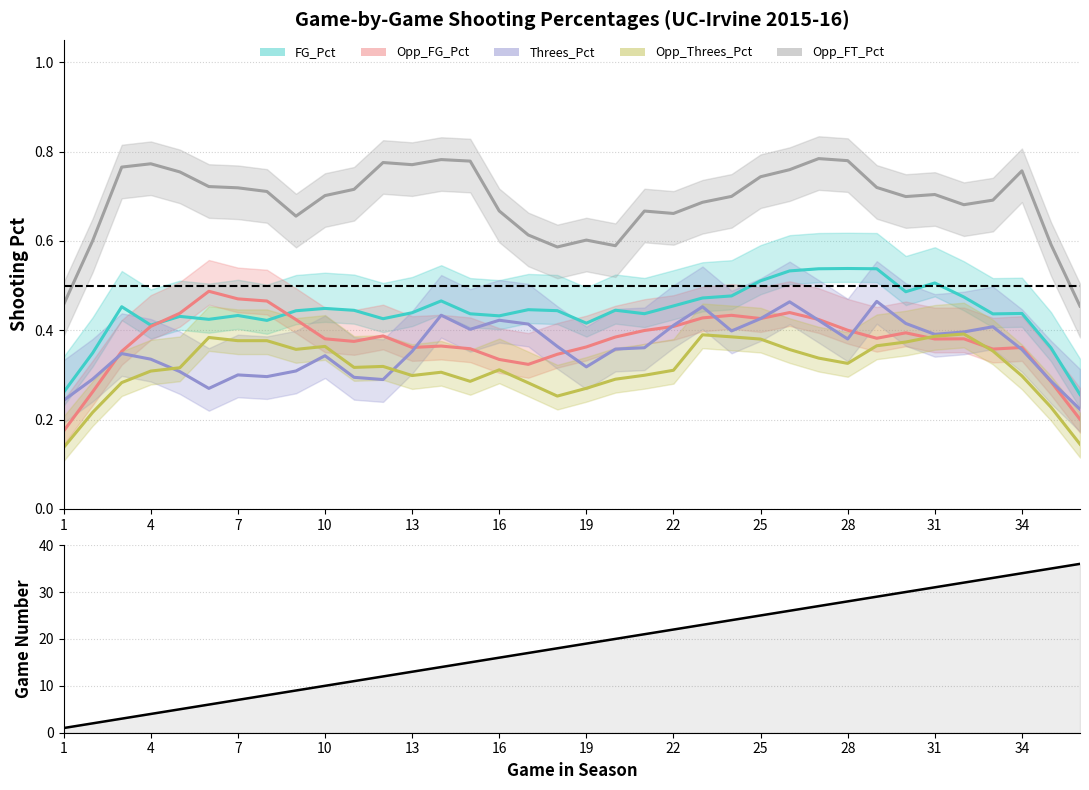

How many lines are shown in the chart?

6